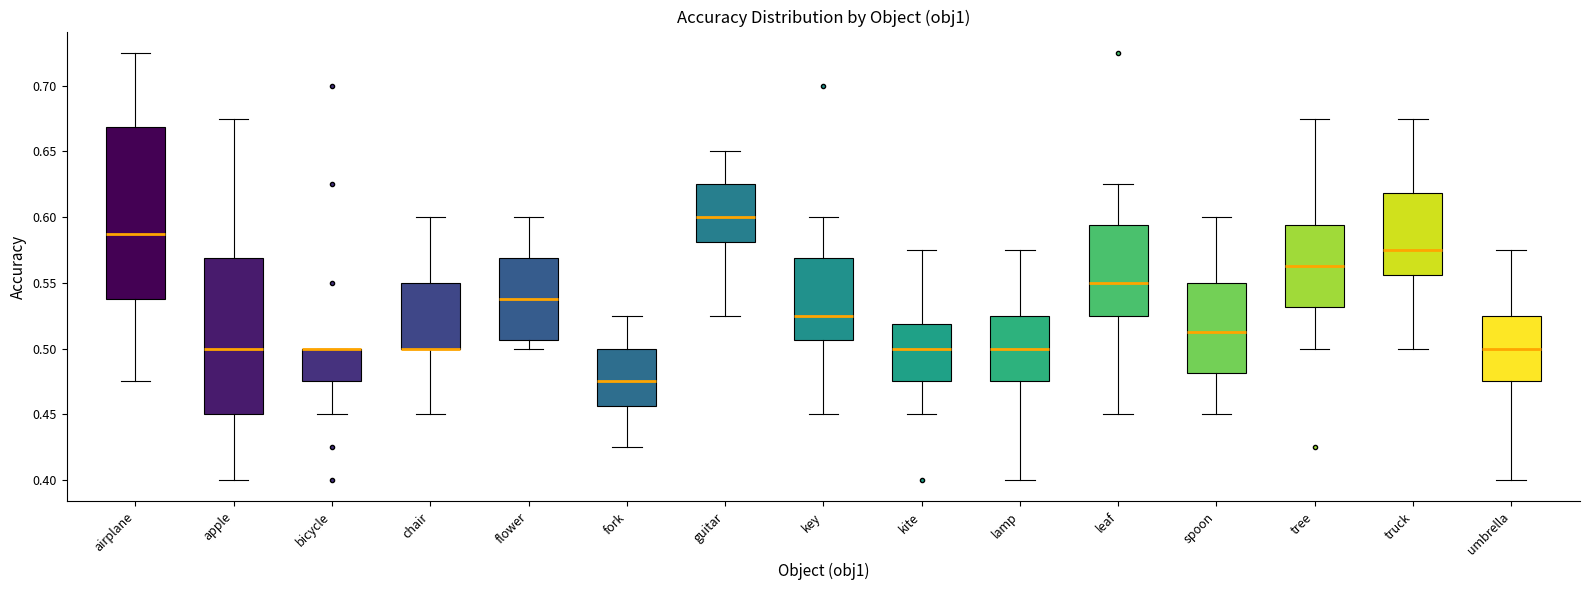

Where does the lower whisker of the box for bicycle end on the y-axis? The values are not printed on the chart, so give them approximately, as read against the axis.

0.450